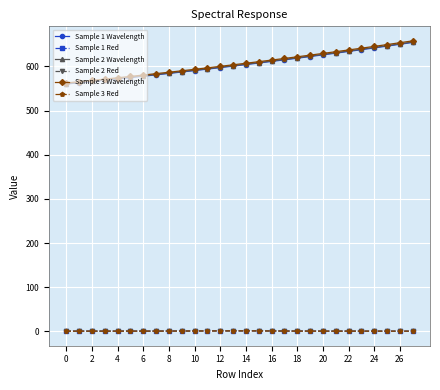

True or false: Sample 3 Red has more than 1 interior local peaks.

True